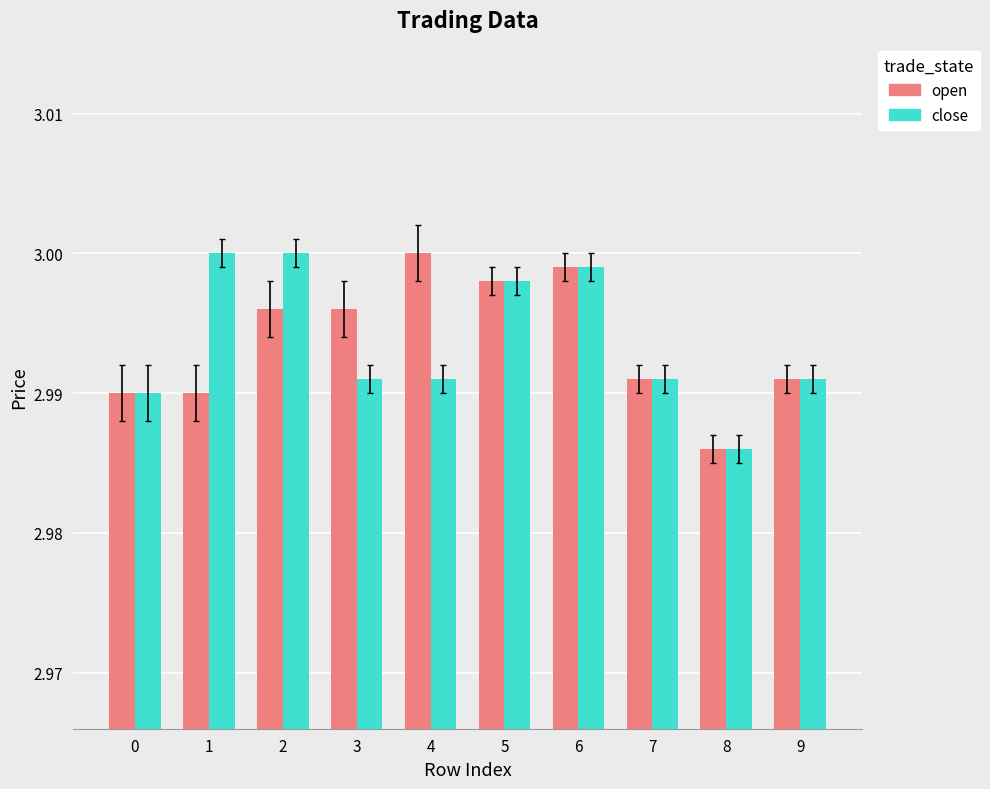

At which label is close closest to 2?

8